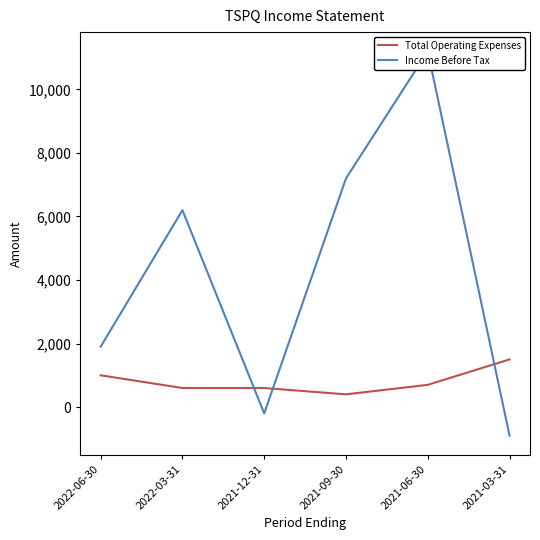

Which series has the largest range (max minus min)?

Income Before Tax